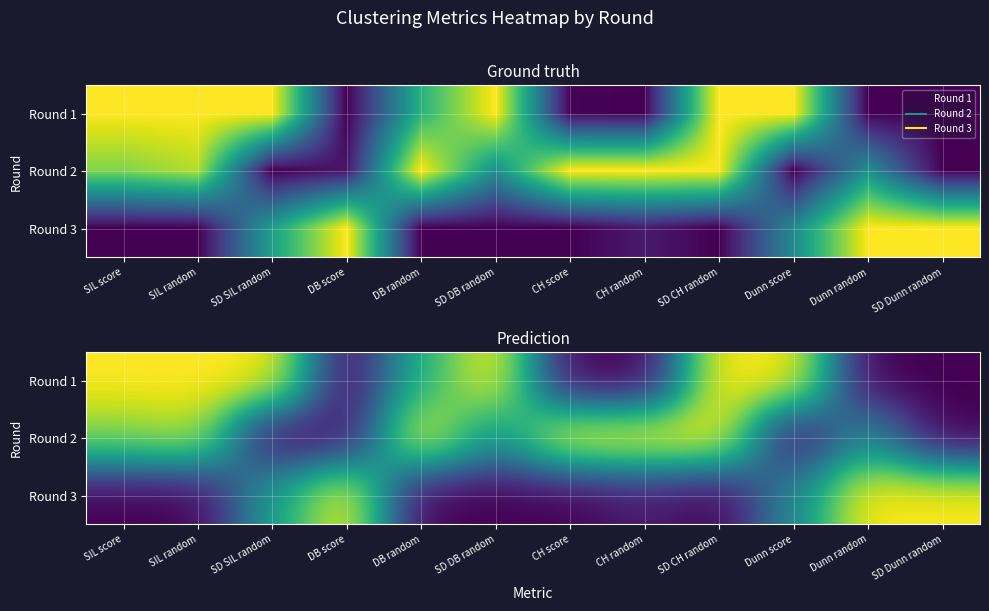

List the labels in order of Round 2 value, largest first.

DB random, CH score, CH random, SD CH random, SIL random, SIL score, Dunn random, SD DB random, DB score, SD SIL random, Dunn score, SD Dunn random